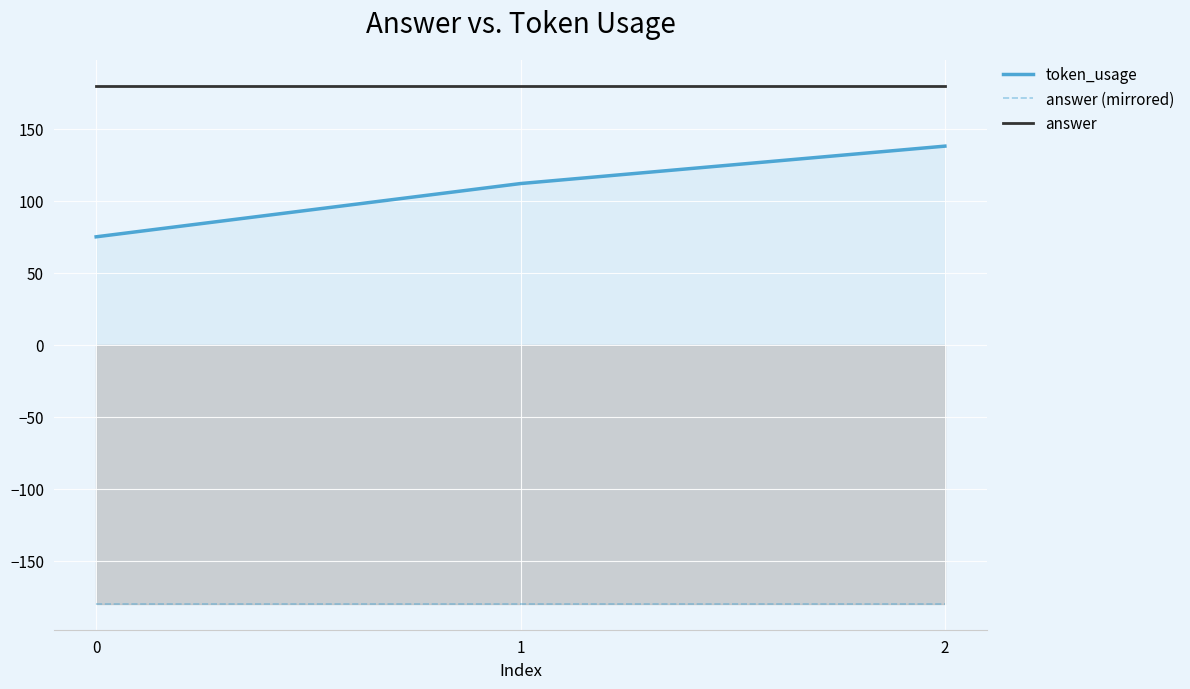

Which series has the widest spread of values?

token_usage